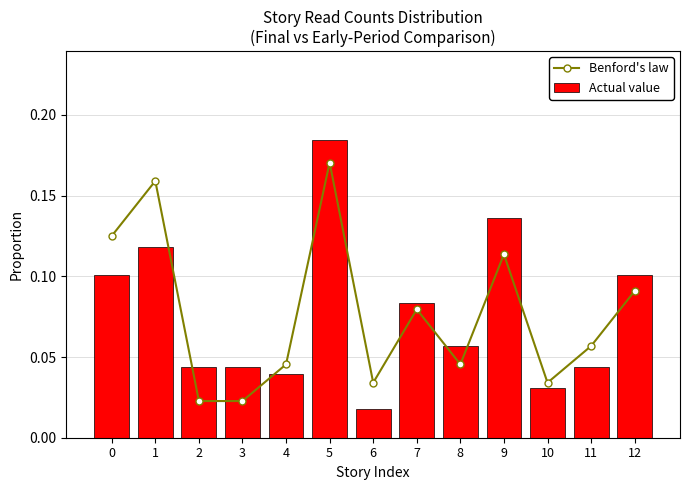

The value of Benford's law at 2 is 0.0. True or false?

False